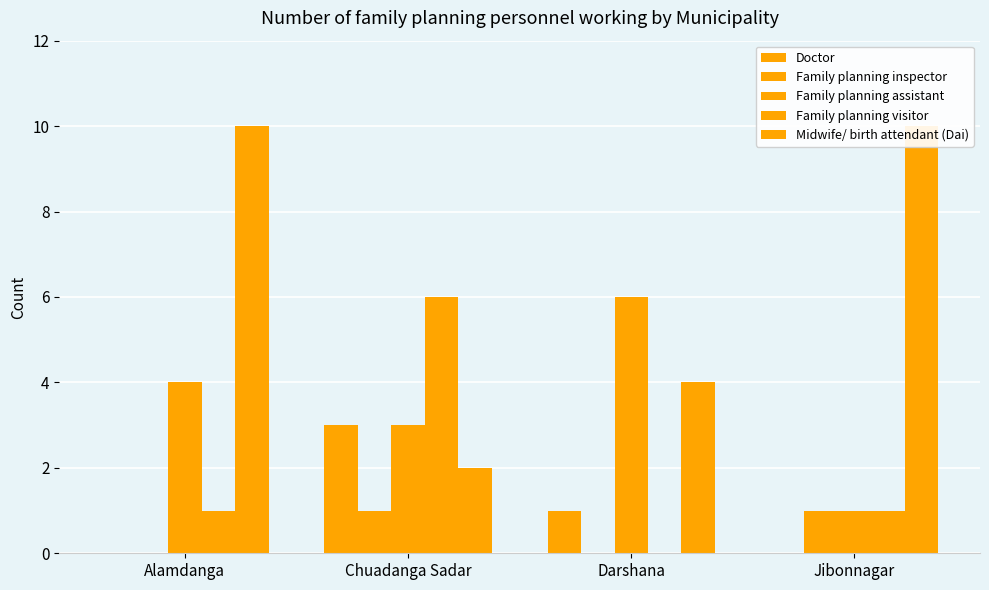

What is the label of the 1st bar from the left?

Alamdanga